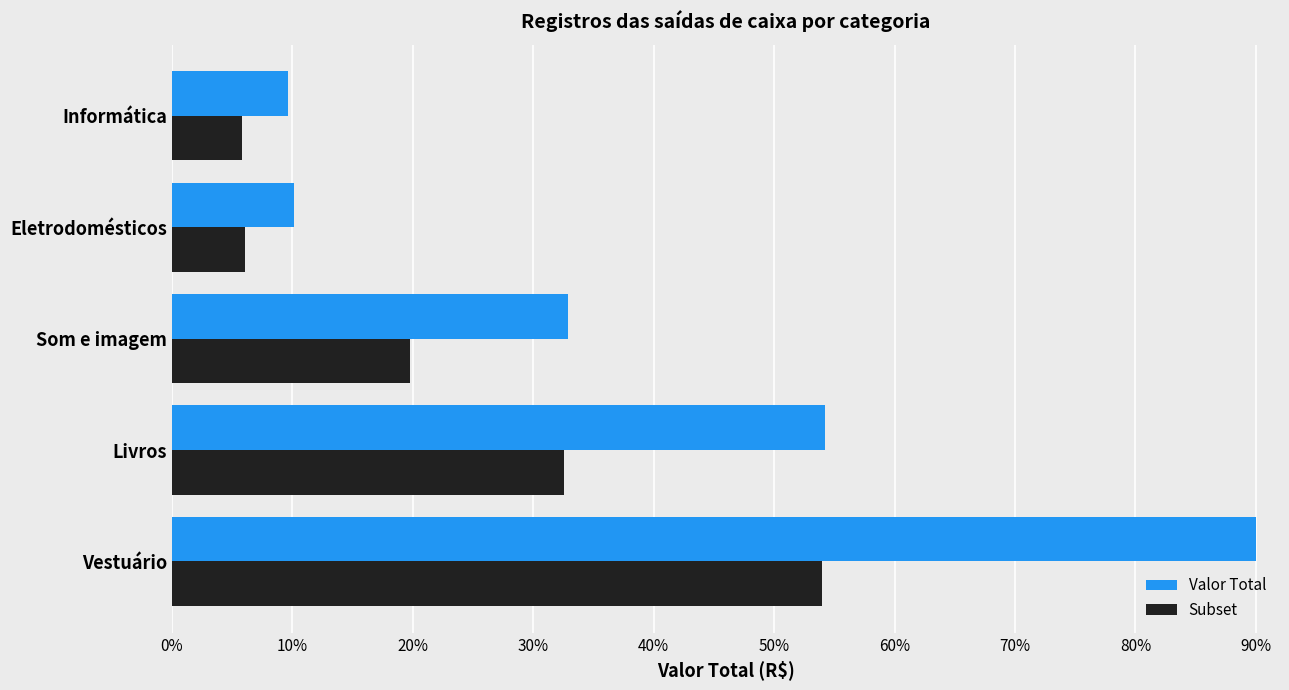

Where is Valor Total nearest to the value 49?

Livros